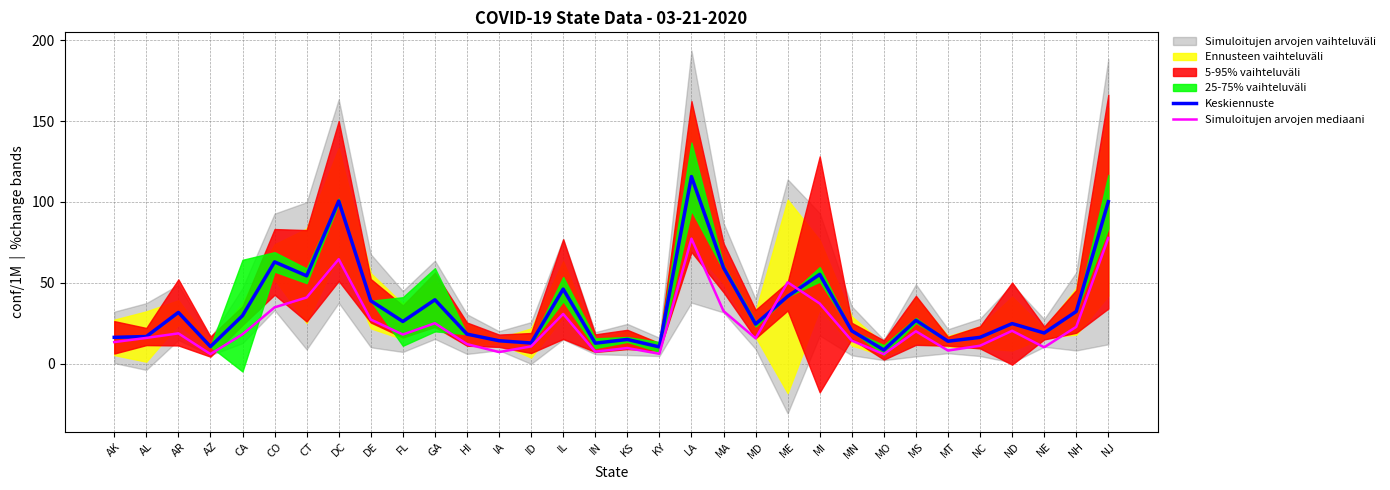

Where is the first local maximum for Keskiennuste?

AR